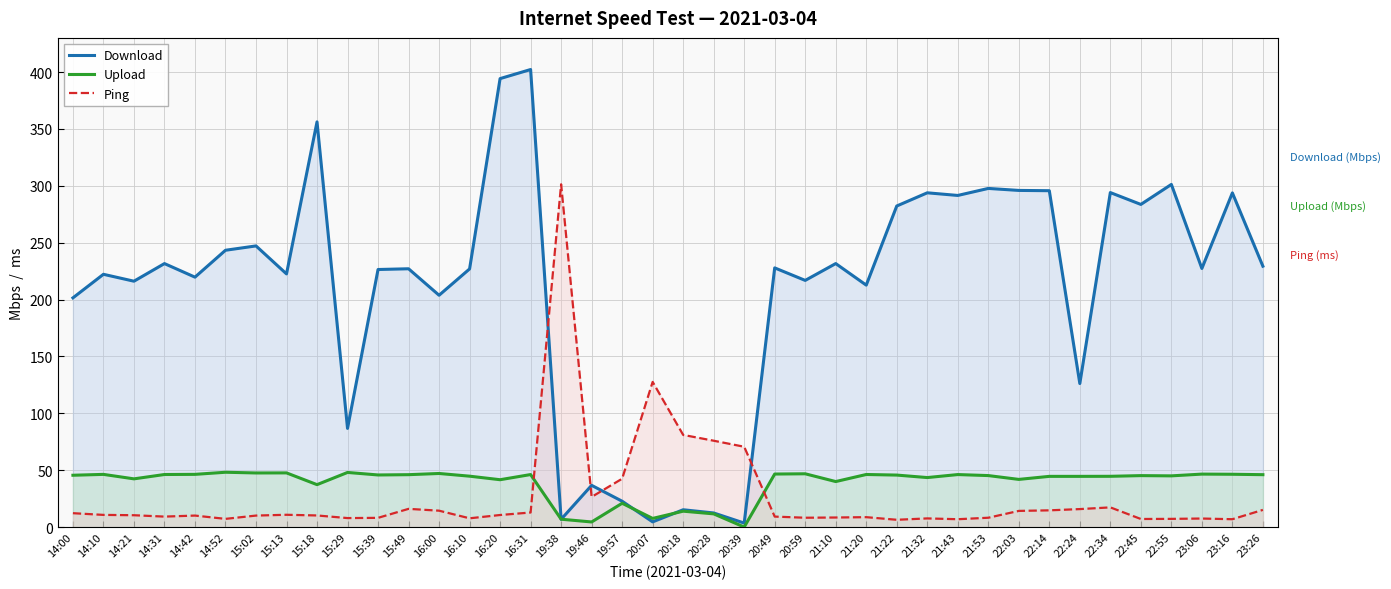

Rank the series by their maximum value, from lowest to highest.

Upload, Ping, Download